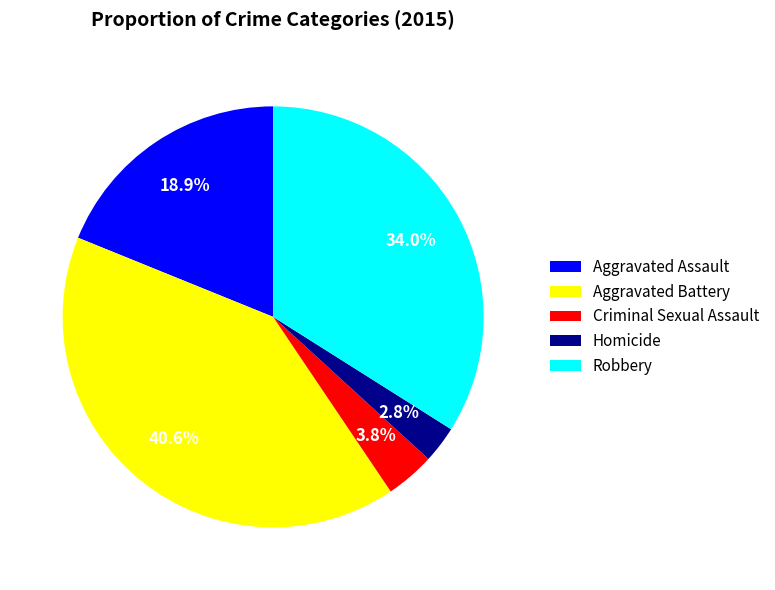

What percentage do Aggravated Battery and Robbery together represent?

74.5%